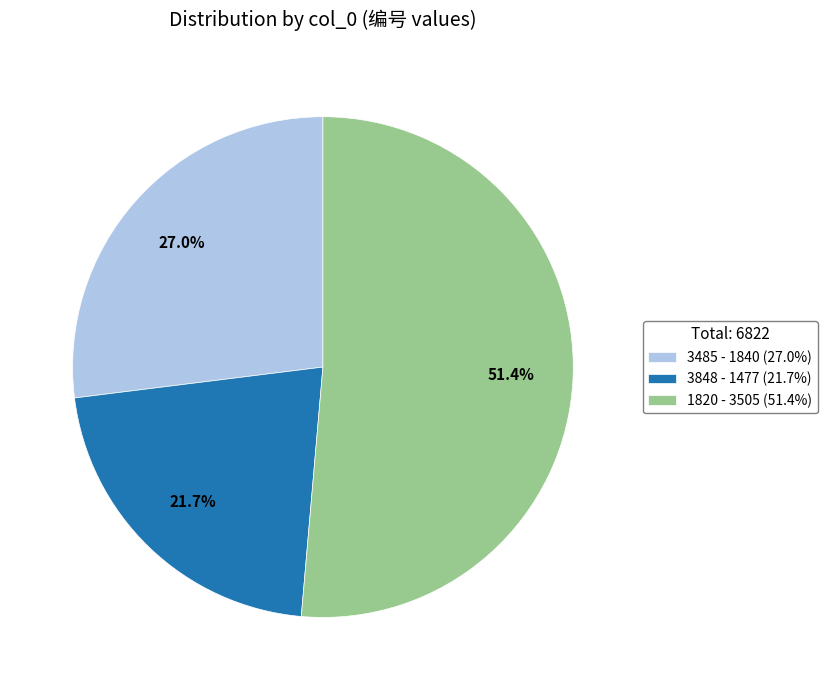

Do 3485 - 1840 (27.0%) and 3848 - 1477 (21.7%) together represent more than half of the pie?

No